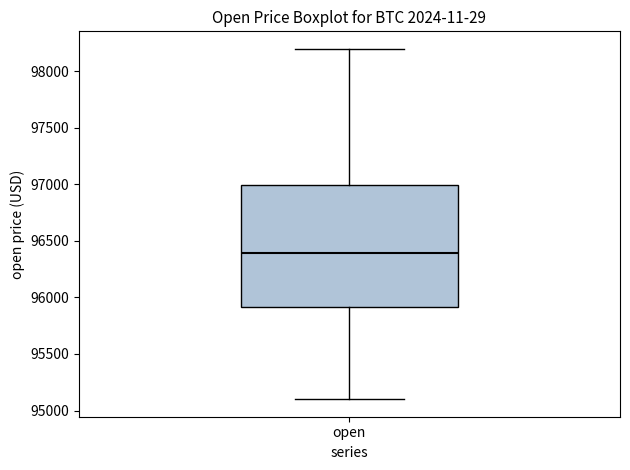

Read this box plot against the y-axis: the position of the median line, the range covered by the box, and the ends of both whiskers. The values are not printed on the chart, so give them approximately, as read against the axis.

median 96400, box 95900 to 97000, whiskers 95100 to 98200